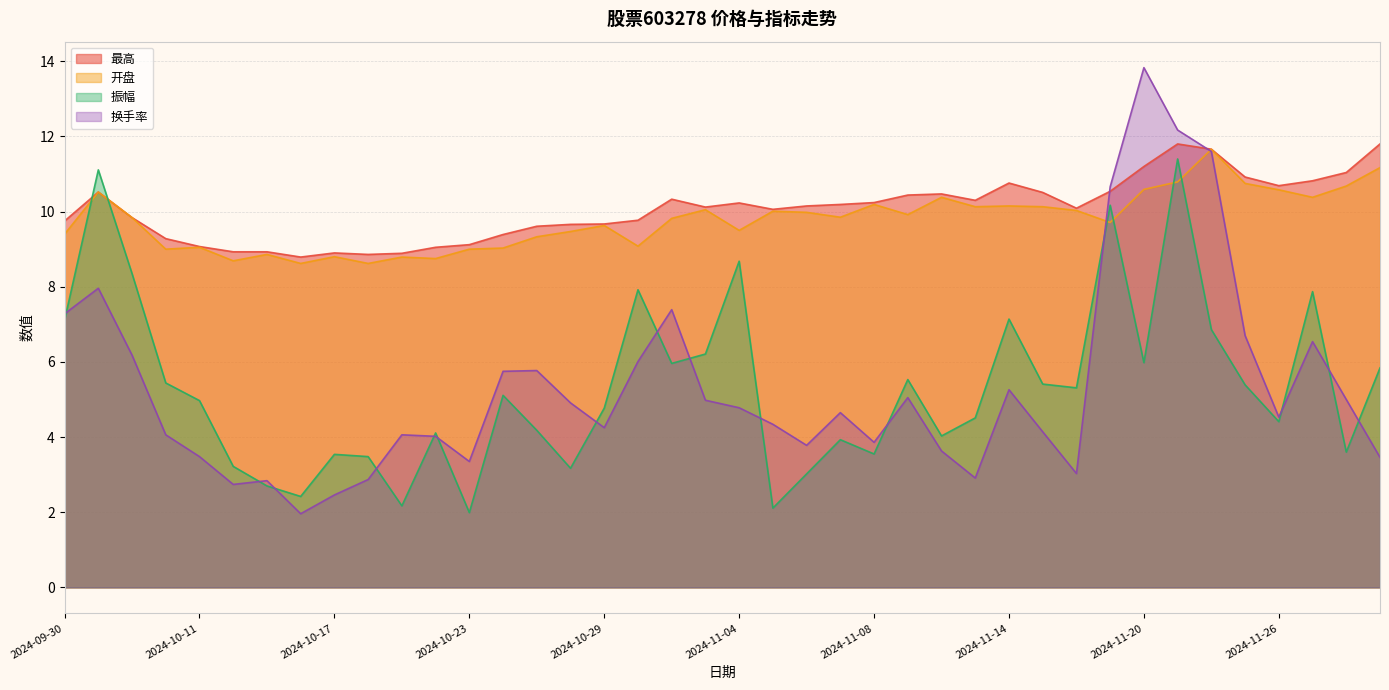

Does the chart have visible grid lines?

Yes